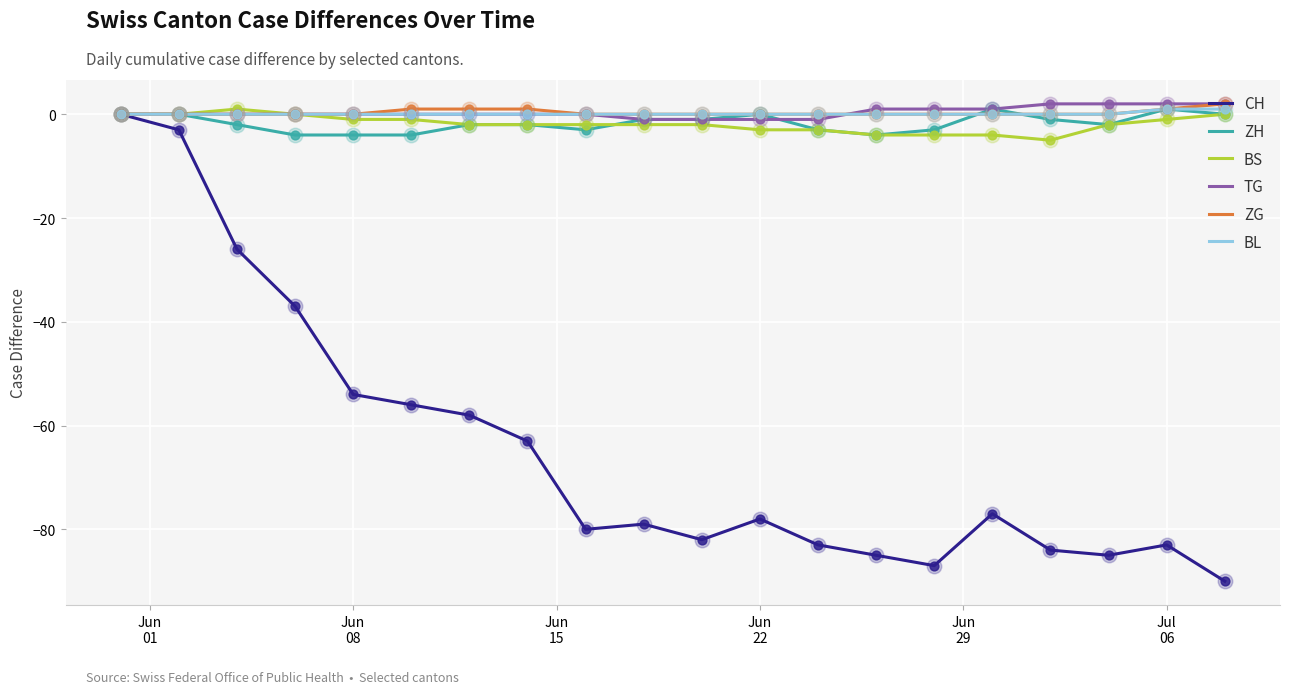

Which series has the widest spread of values?

CH